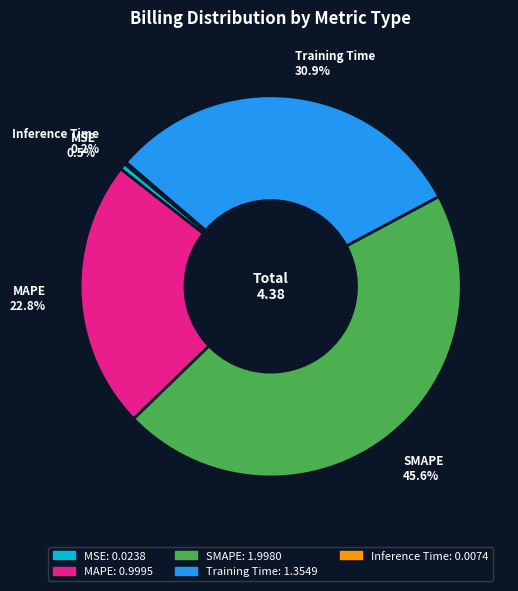

How much of the chart is everything except MSE?

99.5%